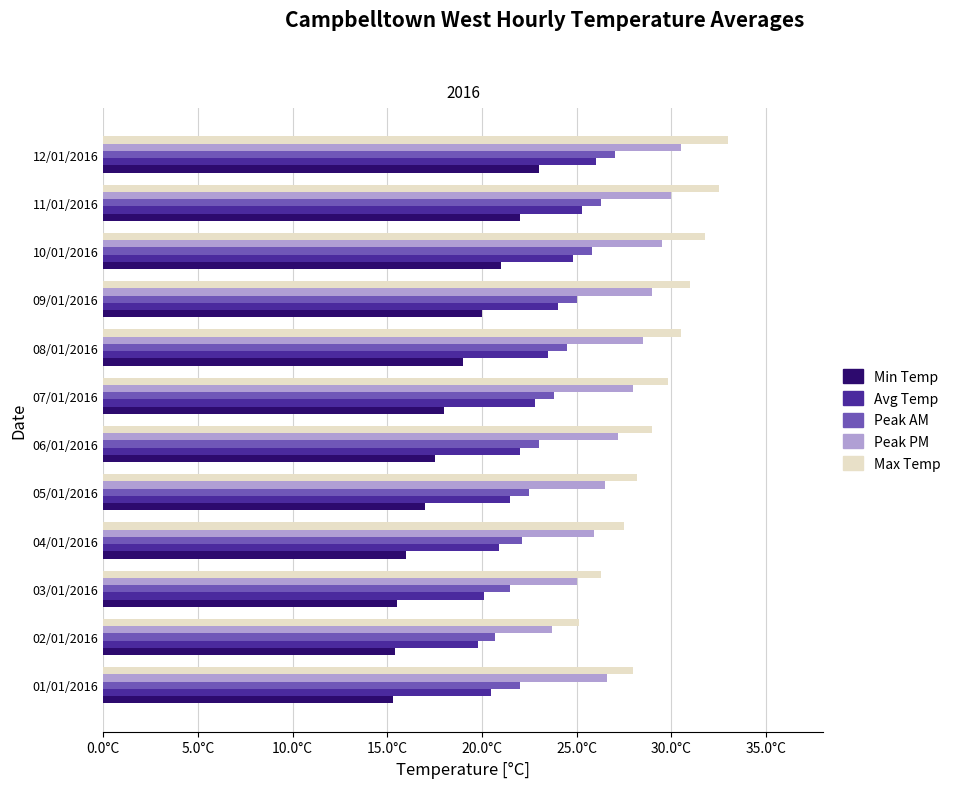

What are all the series names shown in the legend?

Min Temp, Avg Temp, Peak AM, Peak PM, Max Temp